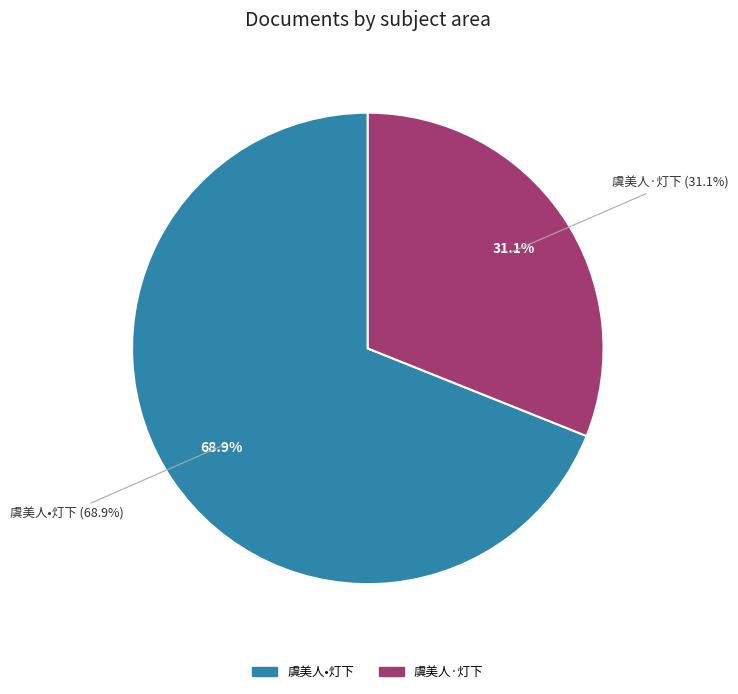

How many segments does this pie chart have?

2